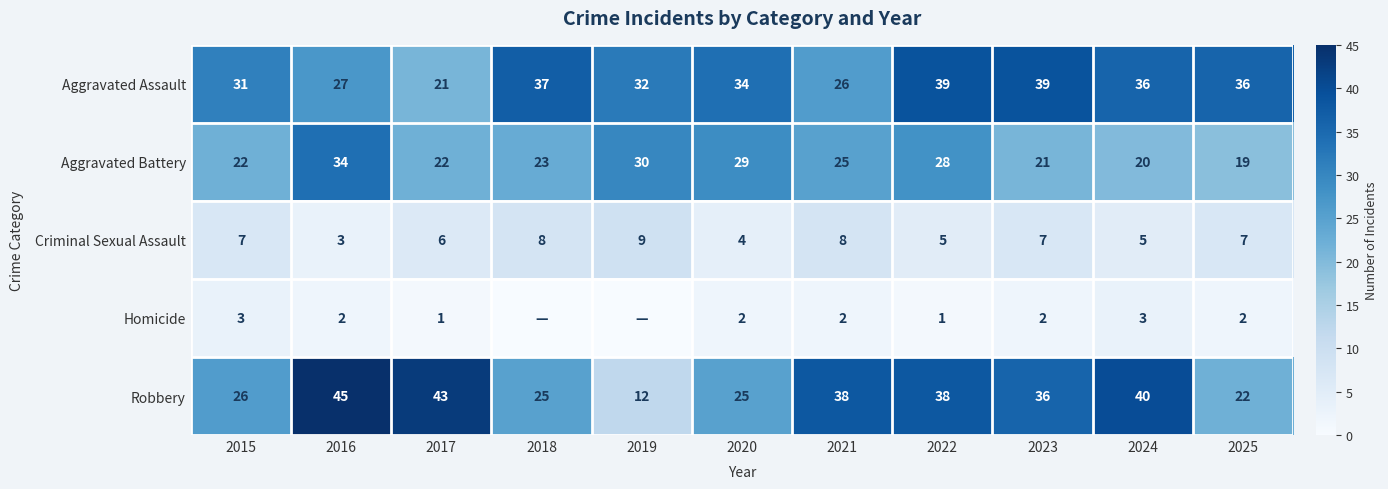

Which series changed the most between 2022 and 2024?

Aggravated Battery